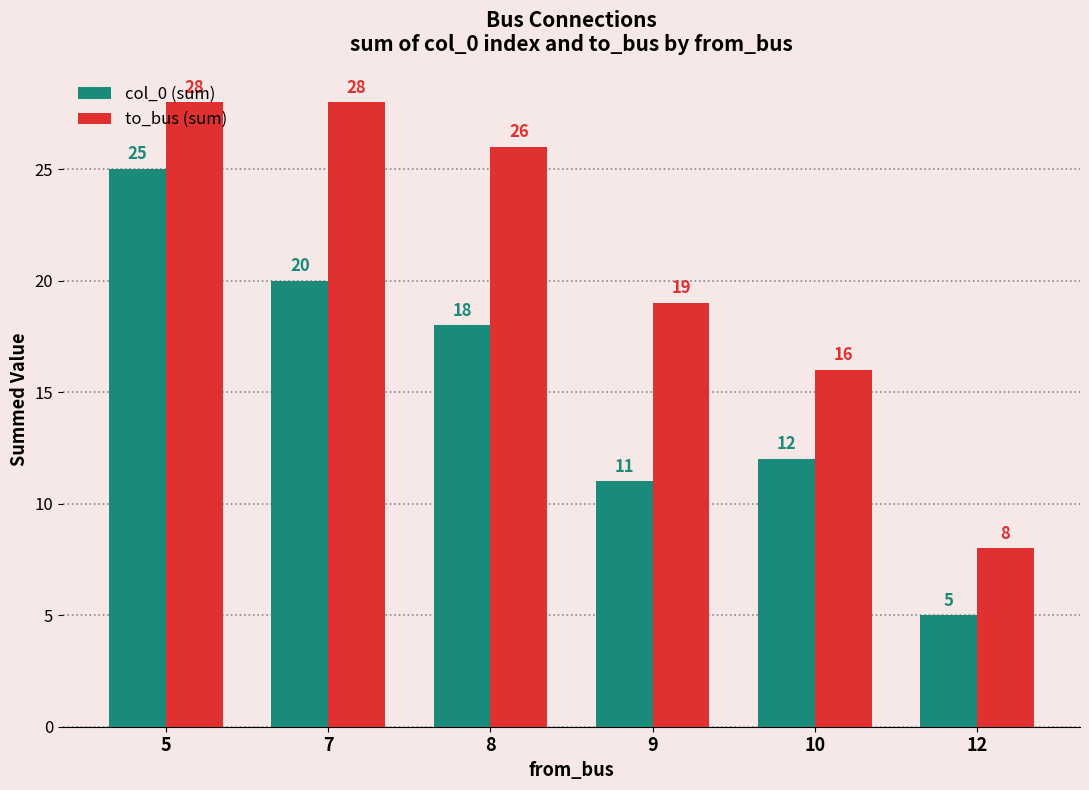

Rank the series by their average value, from lowest to highest.

col_0 (sum), to_bus (sum)